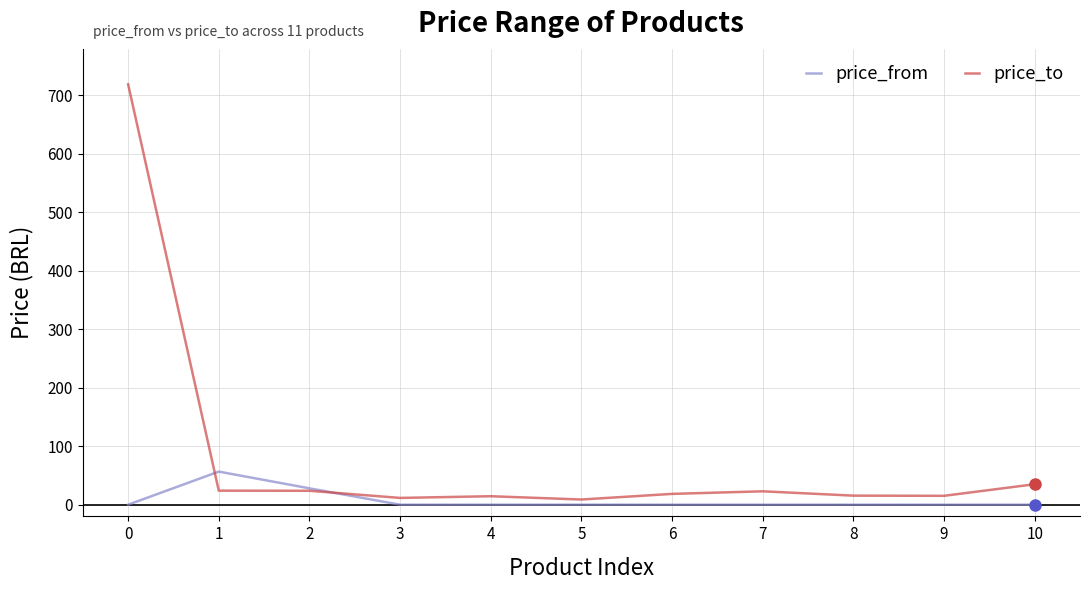

What is the highest value of the price_to series?

719.1